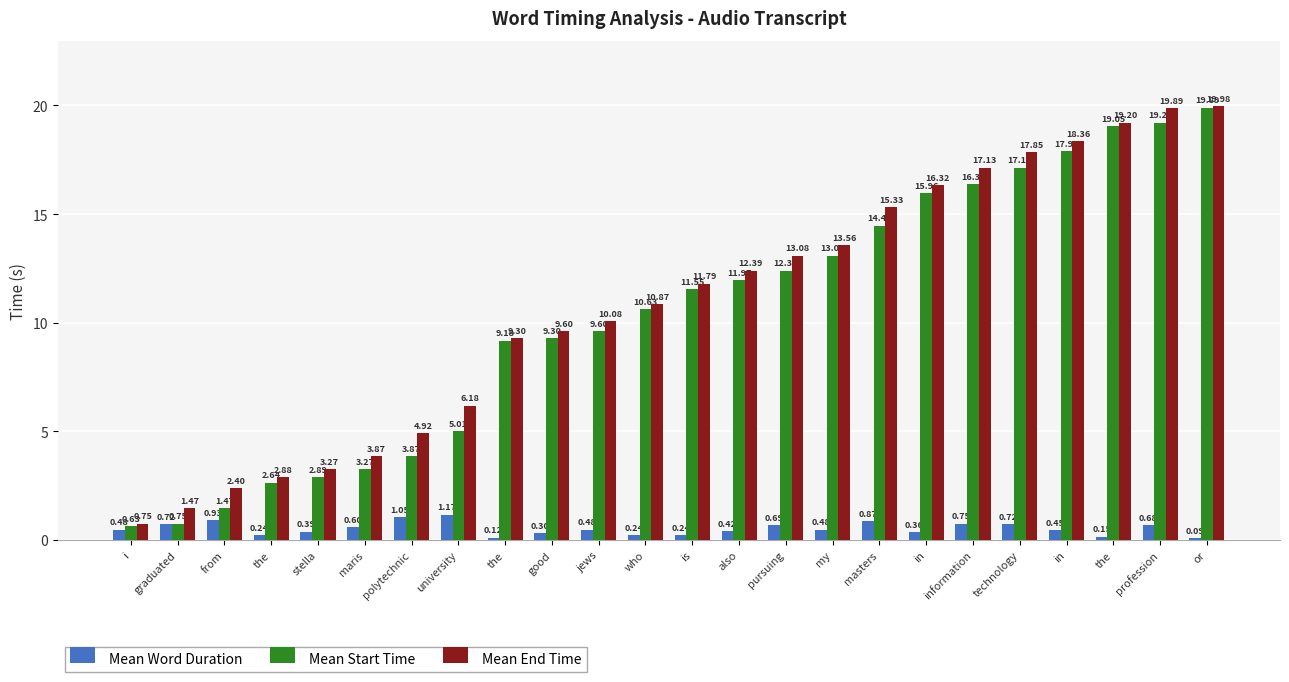

Rank the series by their maximum value, from lowest to highest.

Mean Word Duration, Mean Start Time, Mean End Time